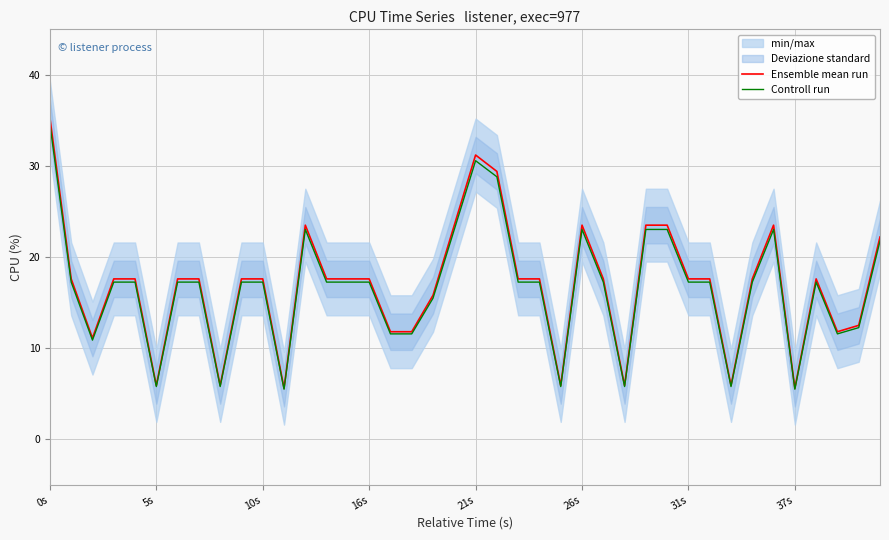

At which category is the sum across all series the highest?

0s